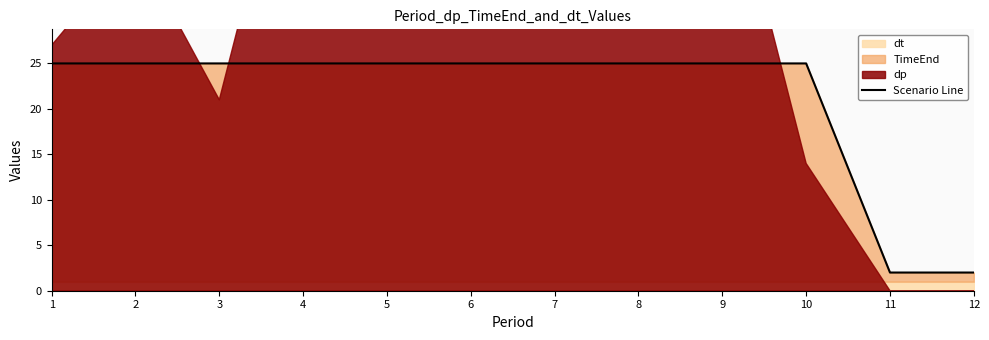

The Scenario Line series shows 39 at 4. True or false?

False